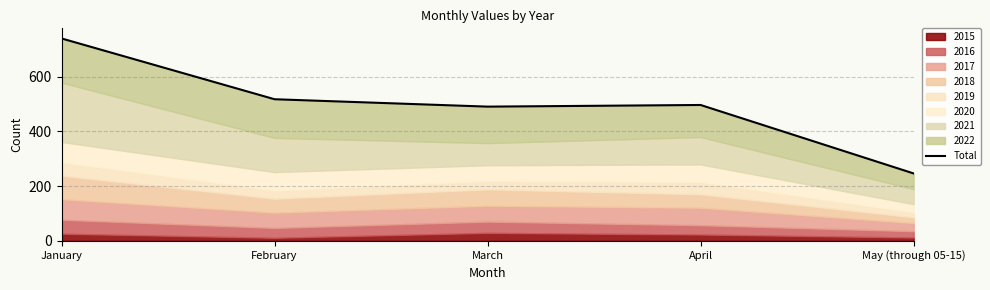

What is the difference between the maximum and minimum values?

493